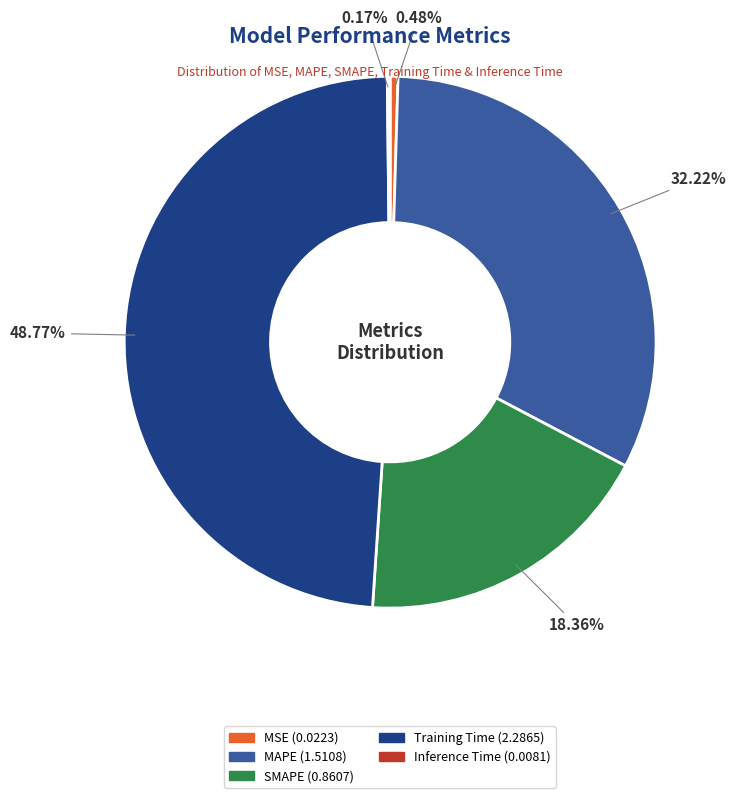

Is there any slice that represents more than half of the pie?

No